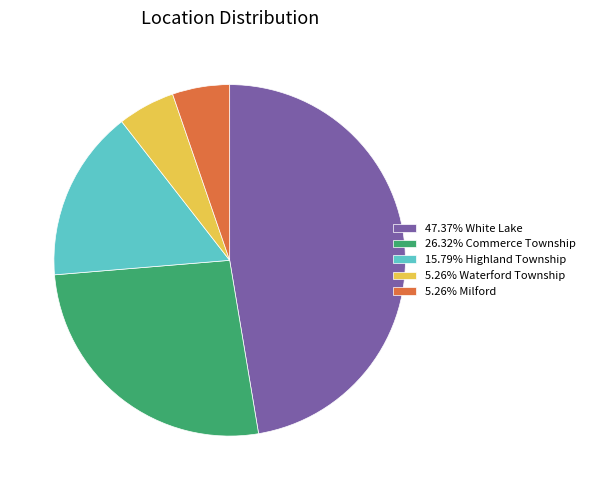

Is there a majority slice in this chart?

No